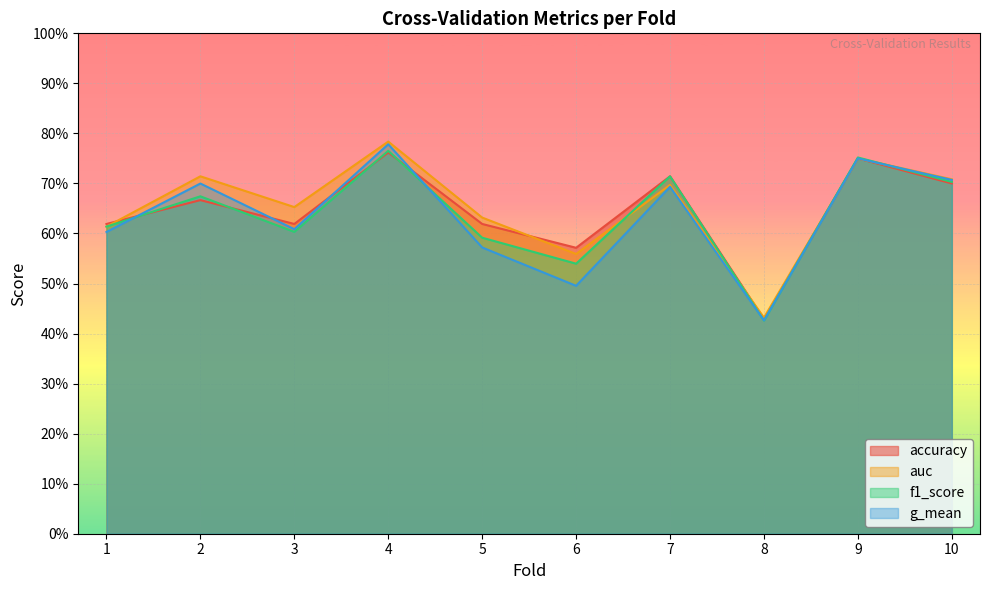

At which label does auc reach its peak?

4